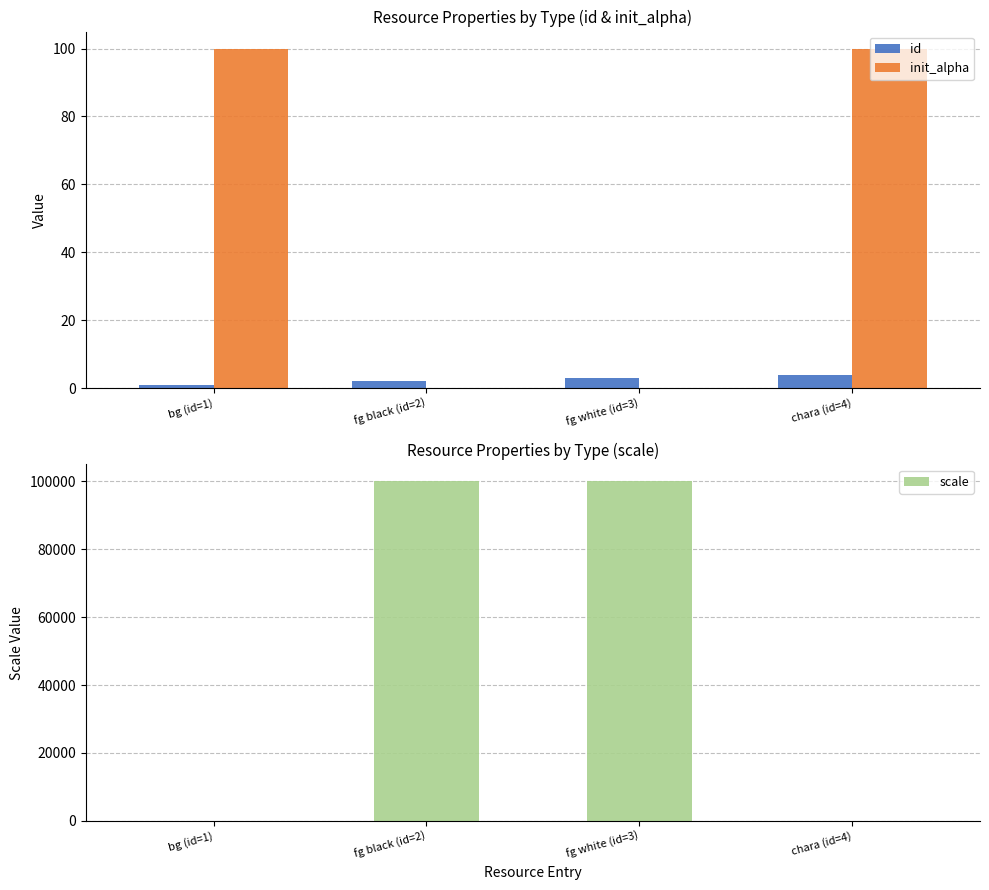

What is the label of the 3rd bar from the right?

fg black (id=2)